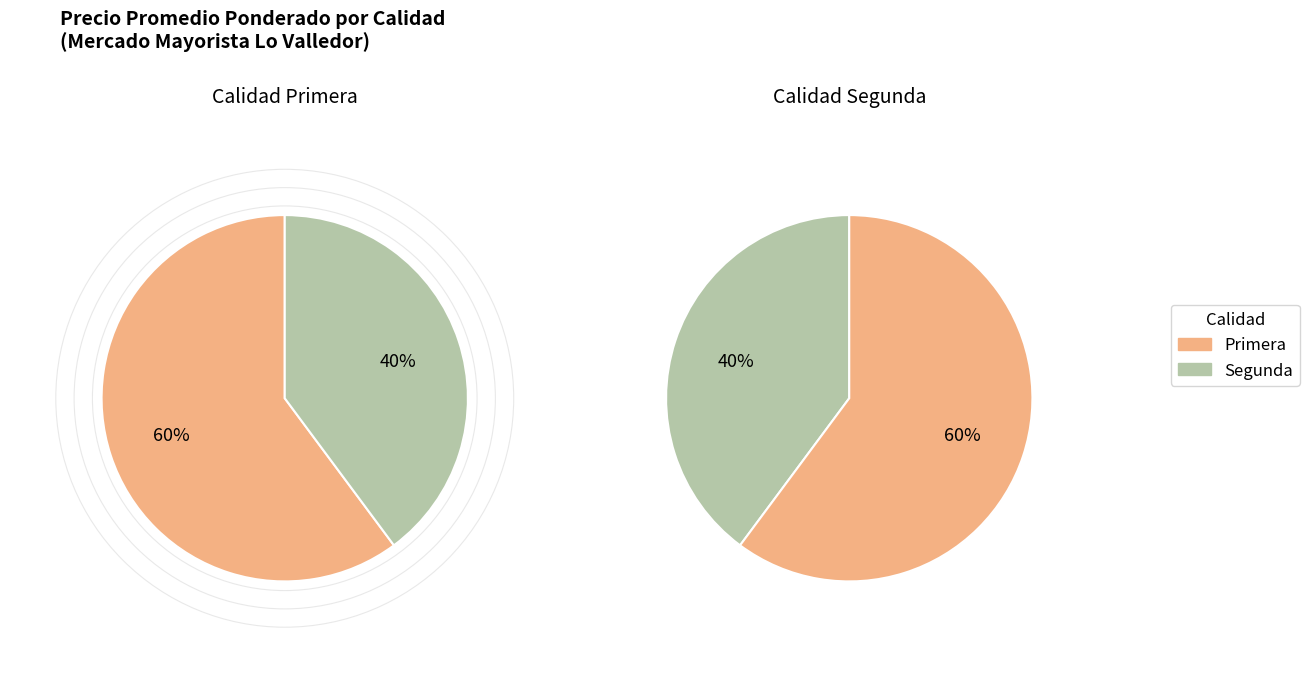

Which category has the smallest portion of the pie?

Segunda